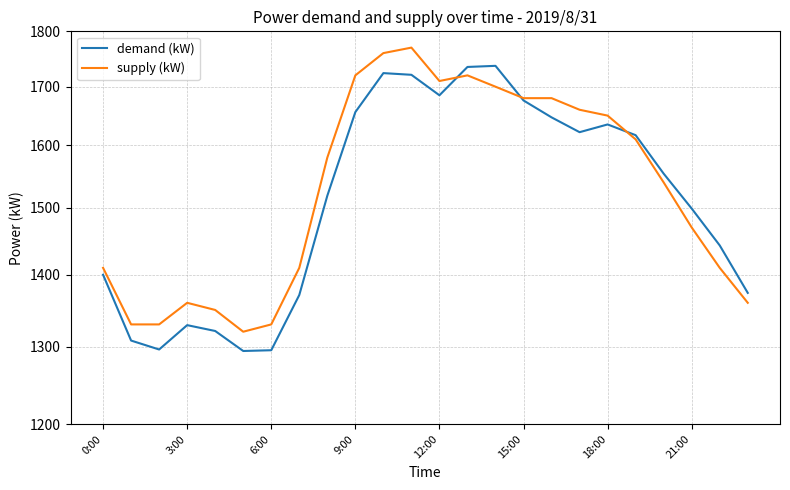

At 6:00, list the series in order from largest to smallest.

supply (kW), demand (kW)